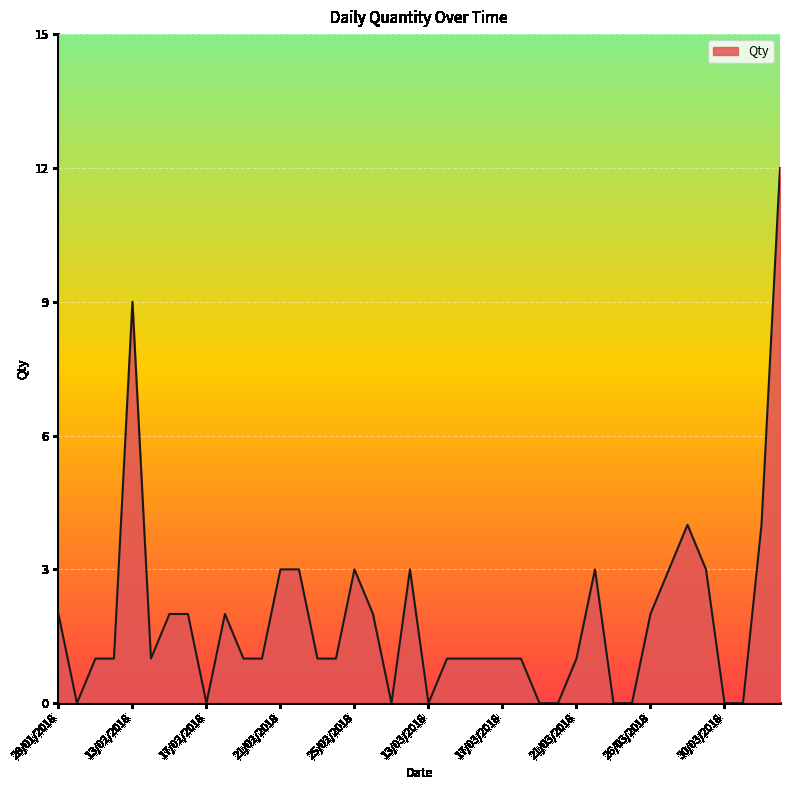

What is the difference between the maximum and minimum values?

12